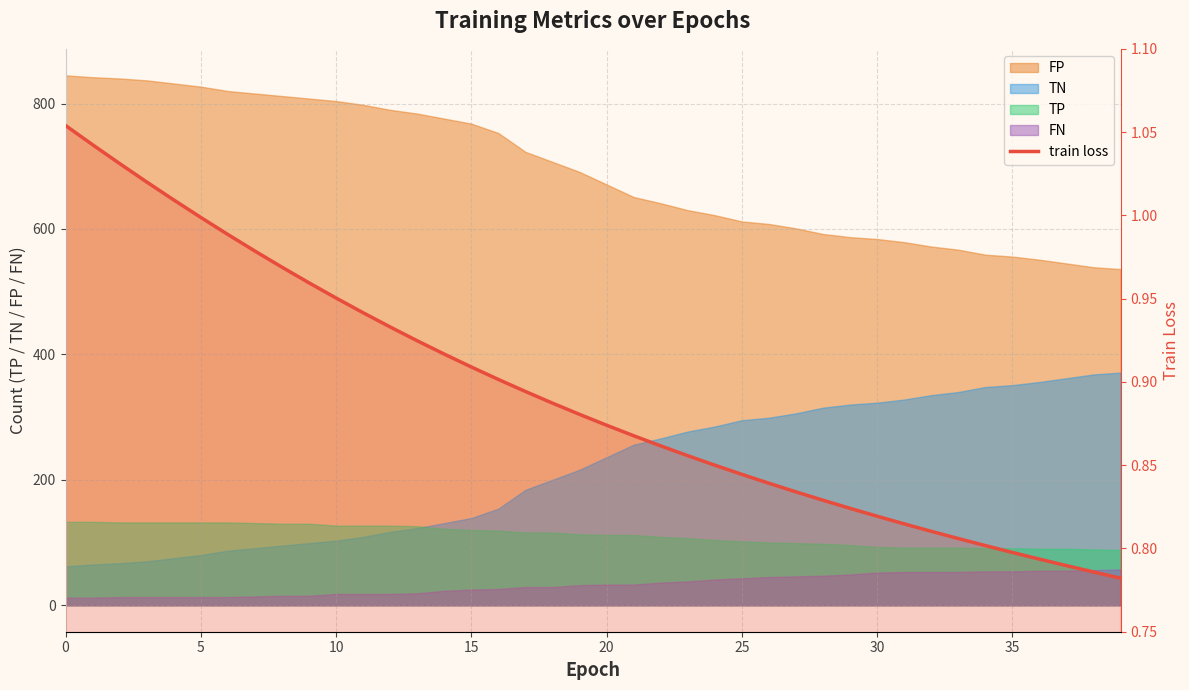

What is the label of the 27th point from the right?

13